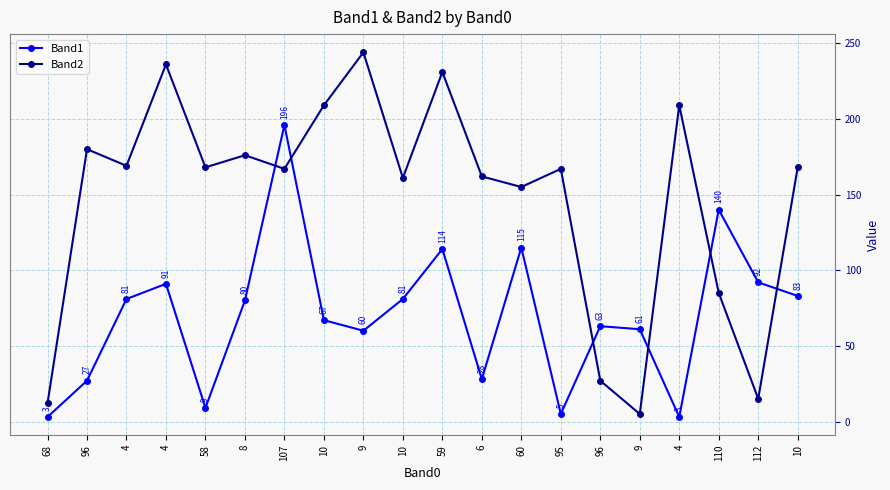

True or false: Band2 and Band1 cross at least once.

True